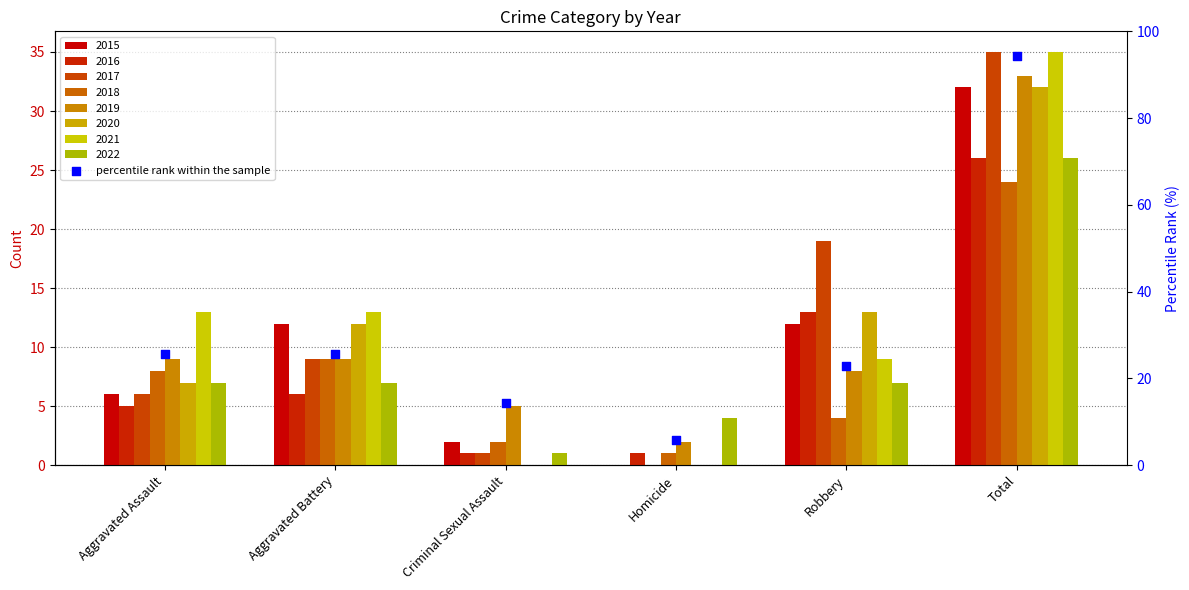

What is the change in value from Homicide to Robbery?

+17.1